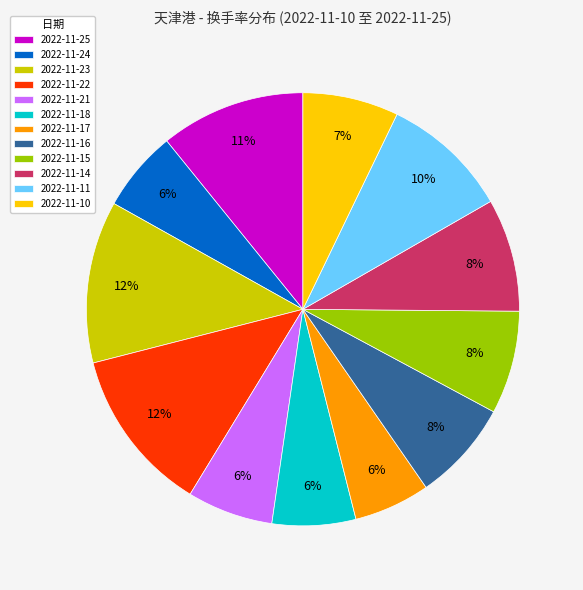

To the nearest percent, what is the difference between the 2022-11-21 and 2022-11-14 slice percentages?

2%